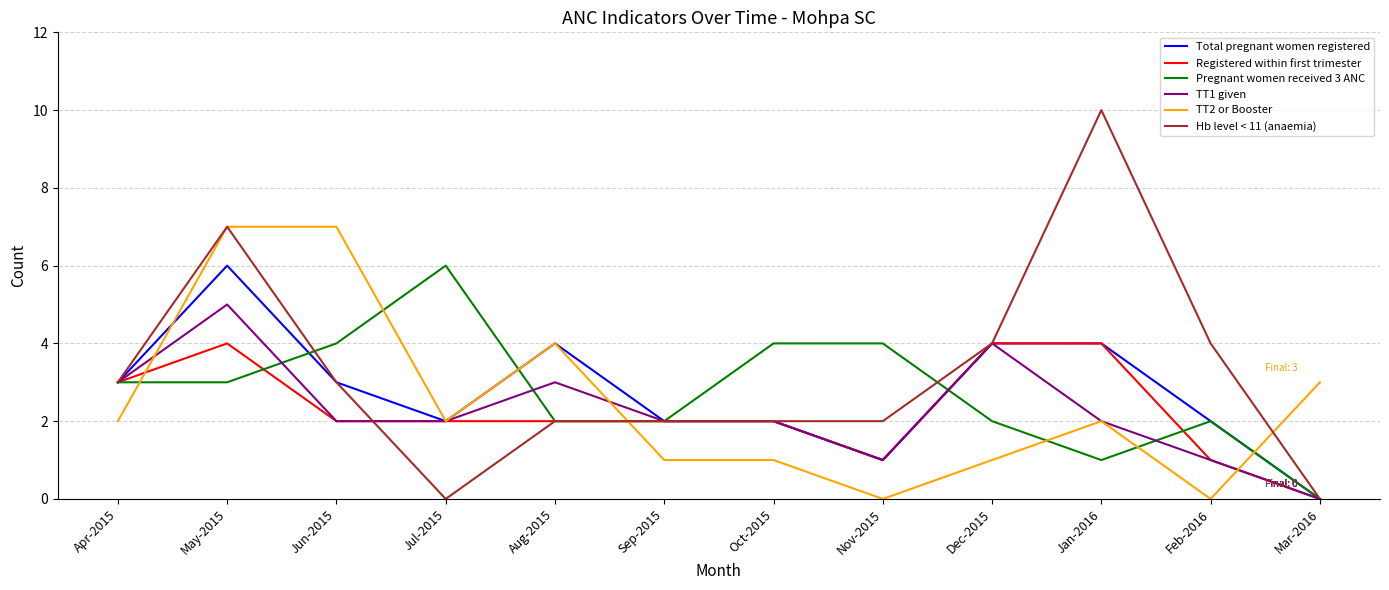

What is the sum of all TT2 or Booster values?

30